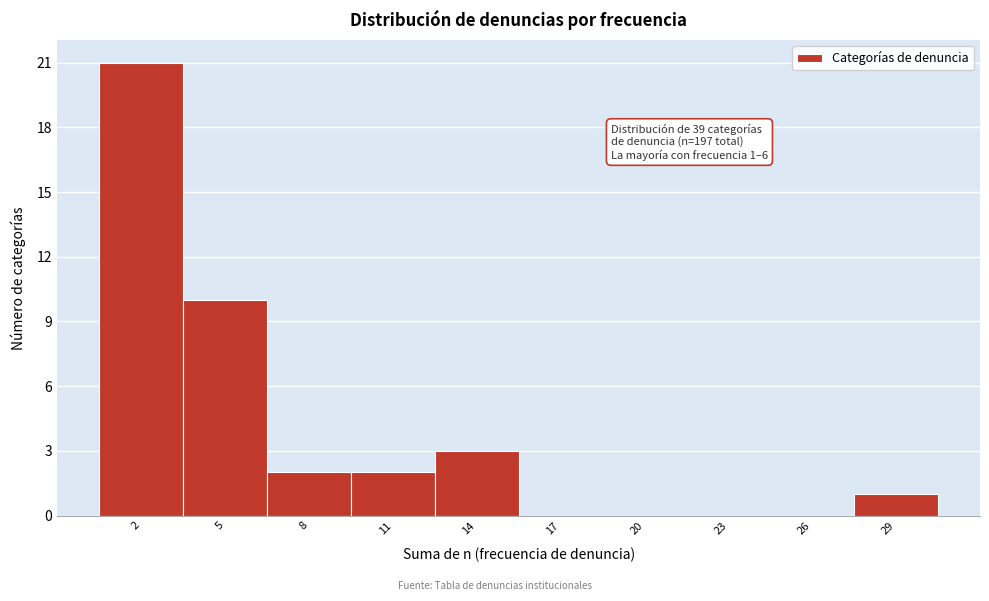

Over which range of the x-axis is the bar tallest?

0.5 to 3.5